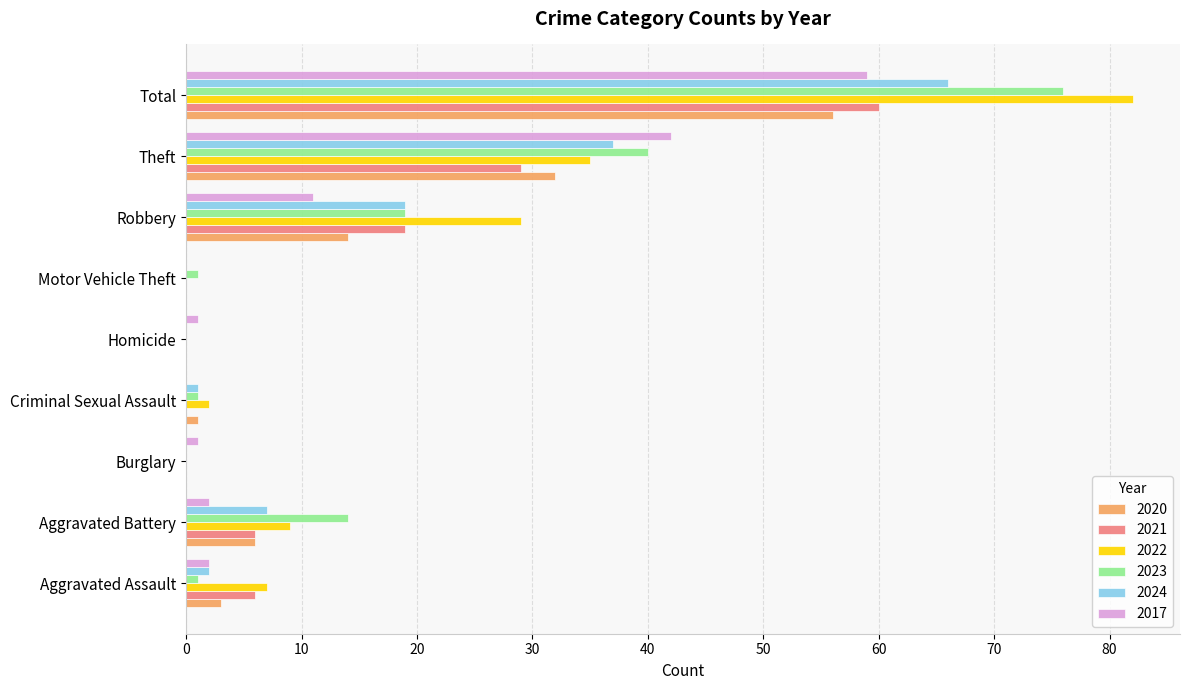

Which series changed the most between Aggravated Battery and Theft?

2017